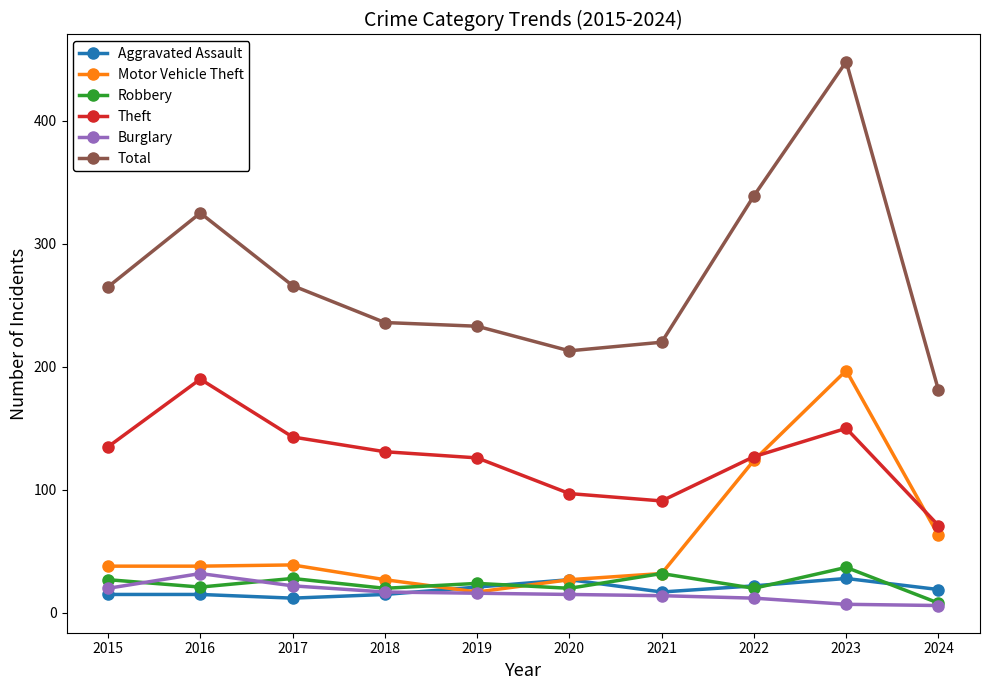

What is the difference between the highest and lowest values at 2015?

250